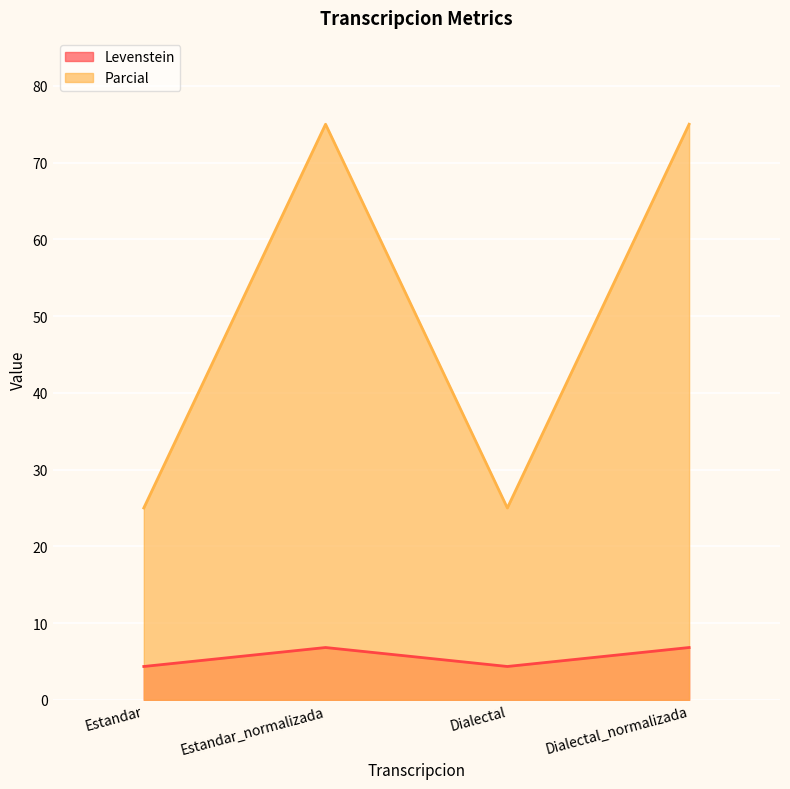

What is the difference between the maximum and minimum values in the Levenstein series?

2.5